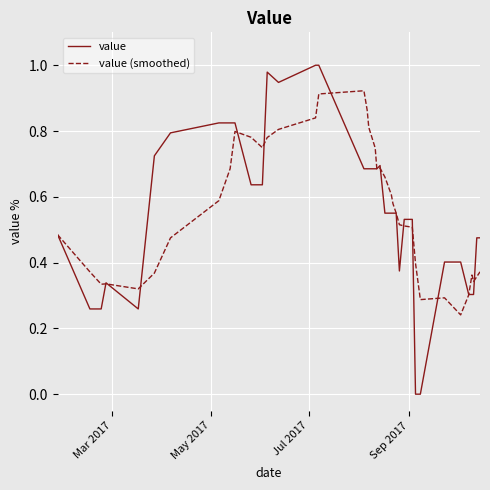

Rank the series by their maximum value, from lowest to highest.

value (smoothed), value